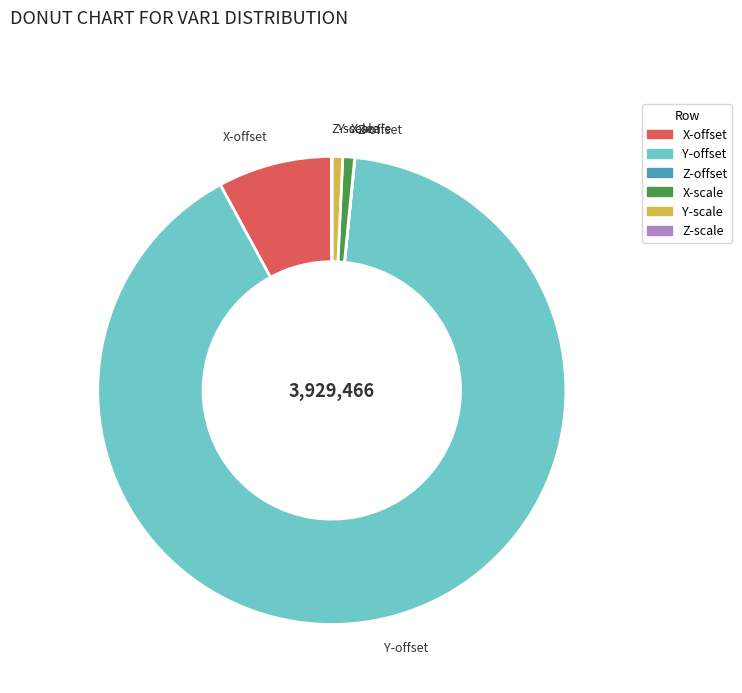

Do X-scale and X-offset together represent more than half of the pie?

No